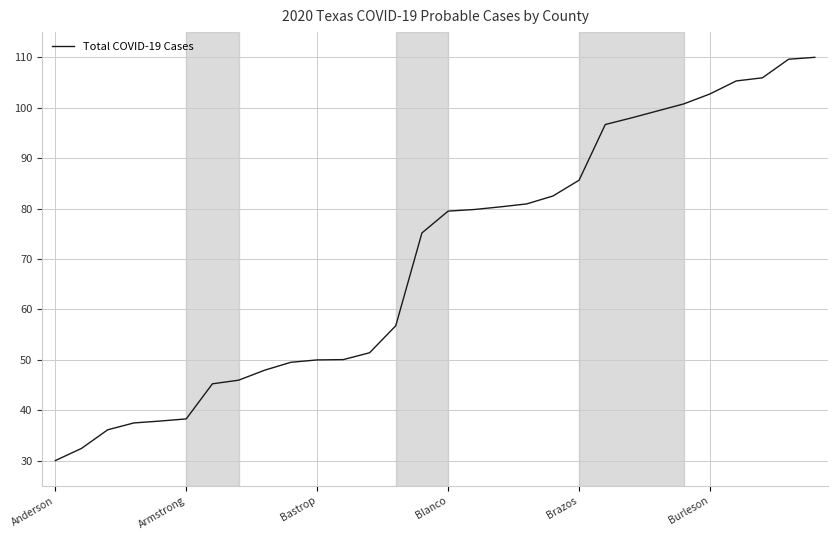

What is the minimum value shown in the chart?

30.0